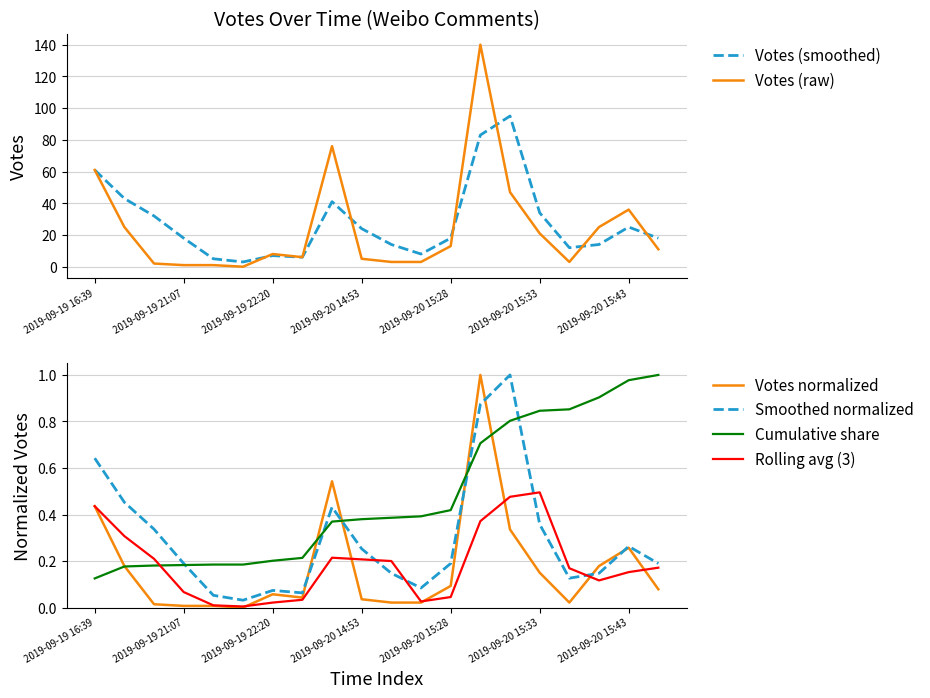

What is the minimum value for Cumulative share?

0.1